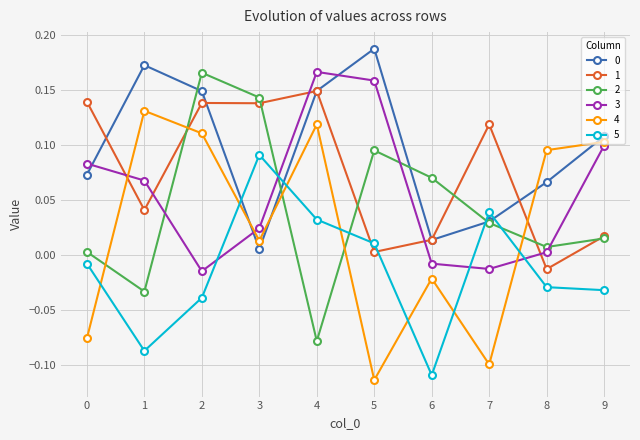

At how many categories does at least one series exceed 0?

10